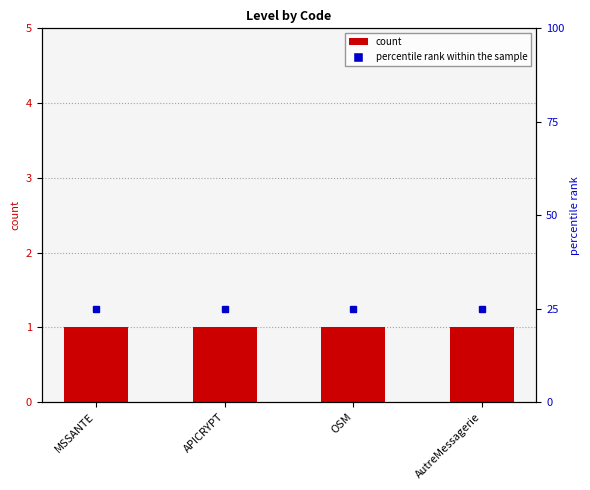

Is the value of percentile rank within the sample at MSSANTE greater than the value of Level at AutreMessagerie?

Yes